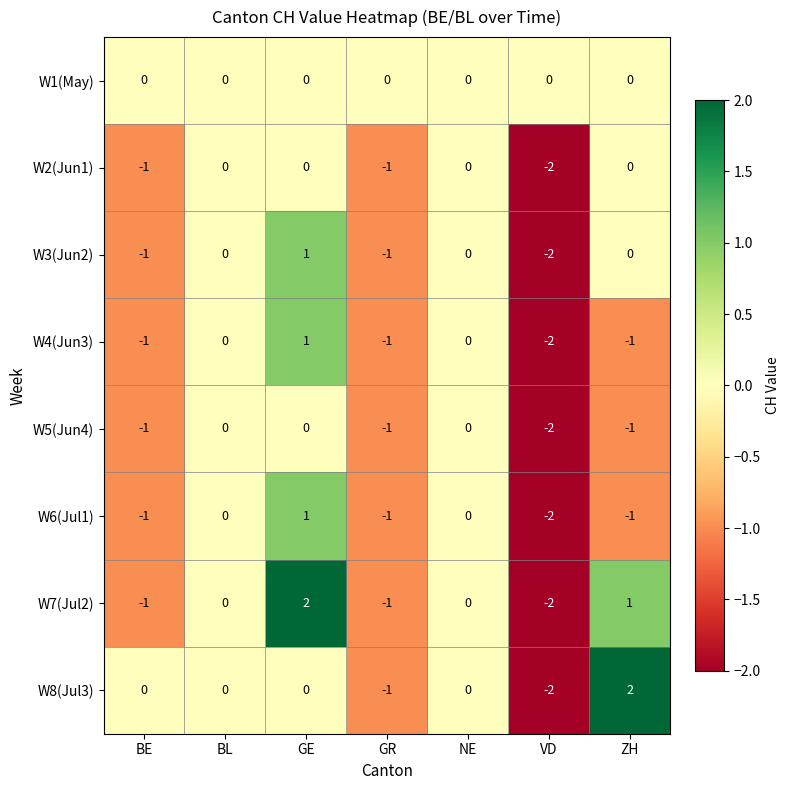

How many values in W5(Jun4) are below zero?

4